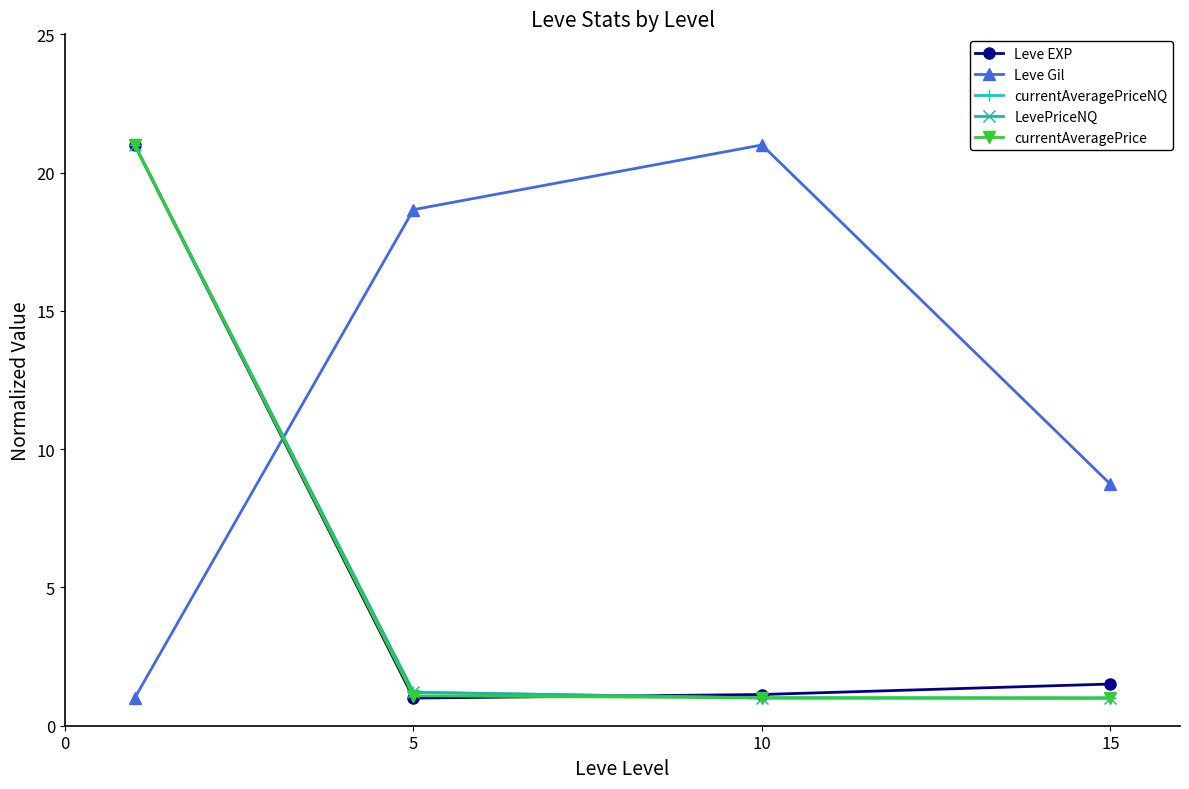

Which series ends up on top after the final intersection of LevePriceNQ and Leve EXP?

Leve EXP